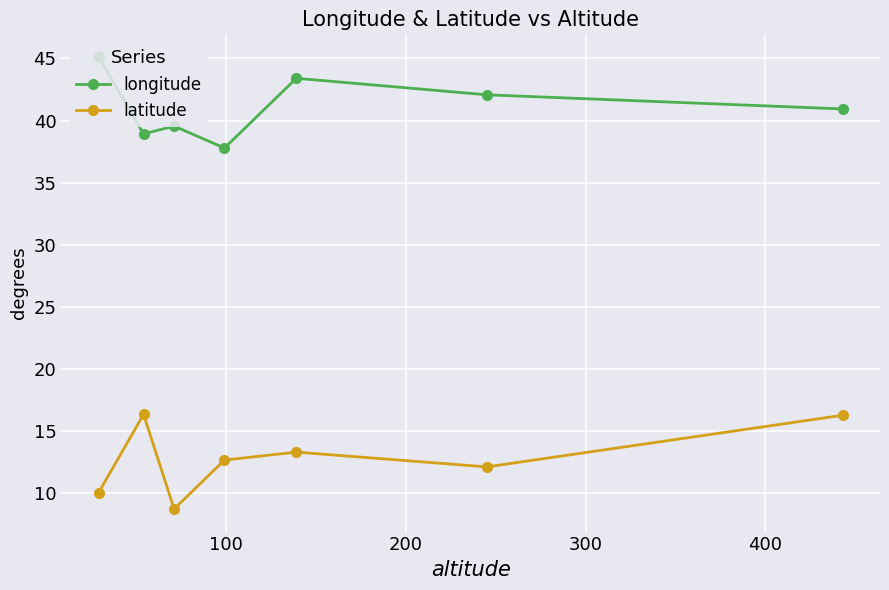

At how many categories does at least one series exceed 22?

7